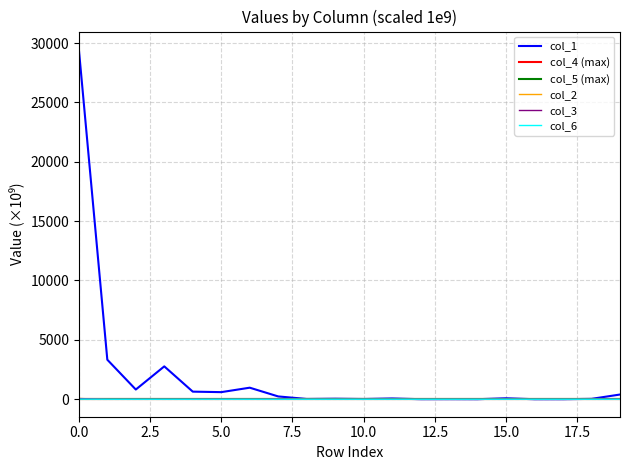

True or false: col_4 has more than 2 points higher than both neighbors.

False